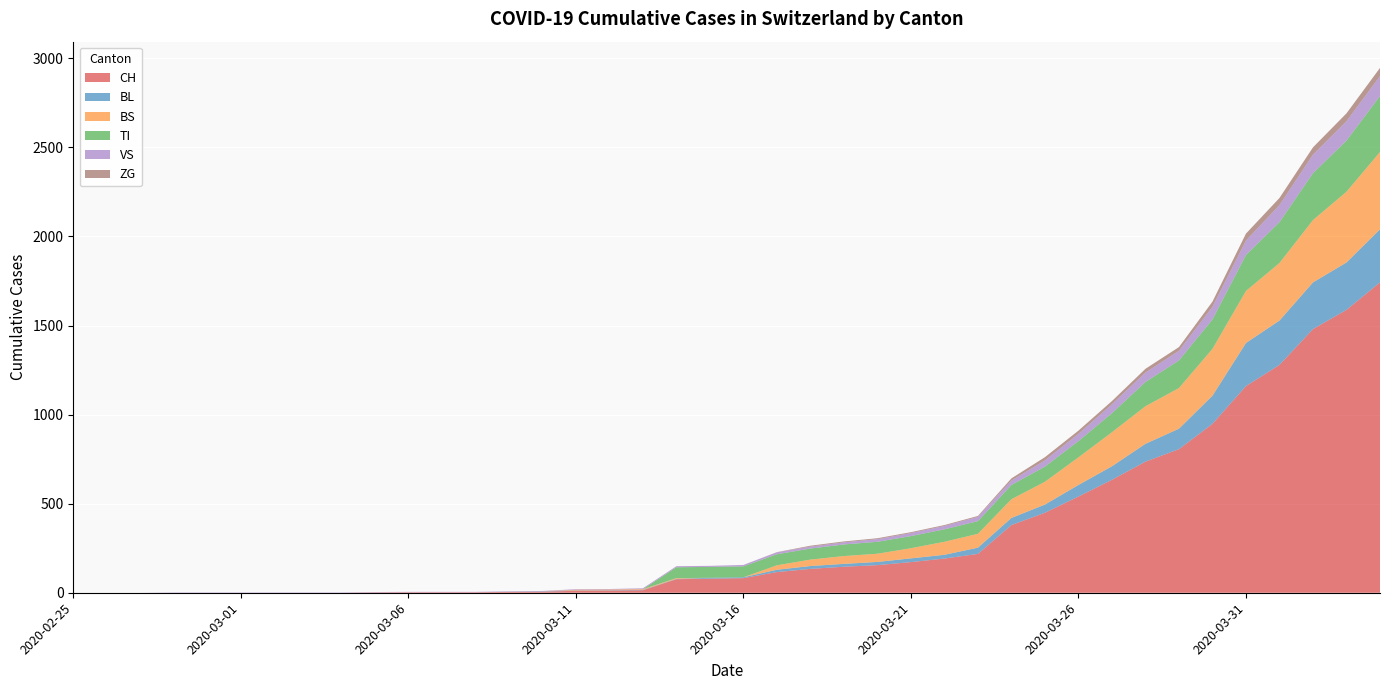

Reading left to right, transcribe all the data shown in this chart.

CH: 0	0	0	0	0	0	0	0	0	2	3	3	3	5	6	11	12	14	76	79	82	116	134	146	155	172	192	218	380	449	540	634	736	806	948	1160	1279	1480	1588	1742
BL: 0	0	0	0	0	0	0	0	0	0	0	0	0	1	2	2	2	2	2	5	5	13	16	16	18	21	21	35	40	46	65	76	100	115	158	242	249	262	266	298
BS: 0	0	0	0	0	0	0	0	0	0	0	0	0	0	0	4	4	4	4	0	0	25	36	44	46	57	73	78	105	128	155	191	211	228	263	292	323	350	397	434
TI: 0	0	0	0	0	0	0	0	0	0	0	0	0	0	0	0	0	0	61	61	61	62	62	65	67	68	70	71	80	85	91	107	136	155	165	202	229	263	287	314
VS: 0	0	0	2	2	2	2	2	2	2	2	2	2	2	2	3	3	5	6	6	8	11	11	12	15	17	19	24	25	35	41	50	53	54	71	81	96	104	109	112
ZG: 0	0	0	0	0	0	0	0	0	0	0	0	0	0	0	0	0	0	0	0	0	1	5	5	5	5	5	5	12	18	18	18	21	21	29	39	40	41	44	46